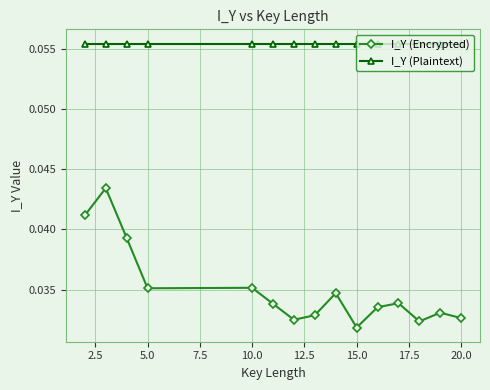

True or false: I_Y (Encrypted) and I_Y (Plaintext) cross at least once.

False